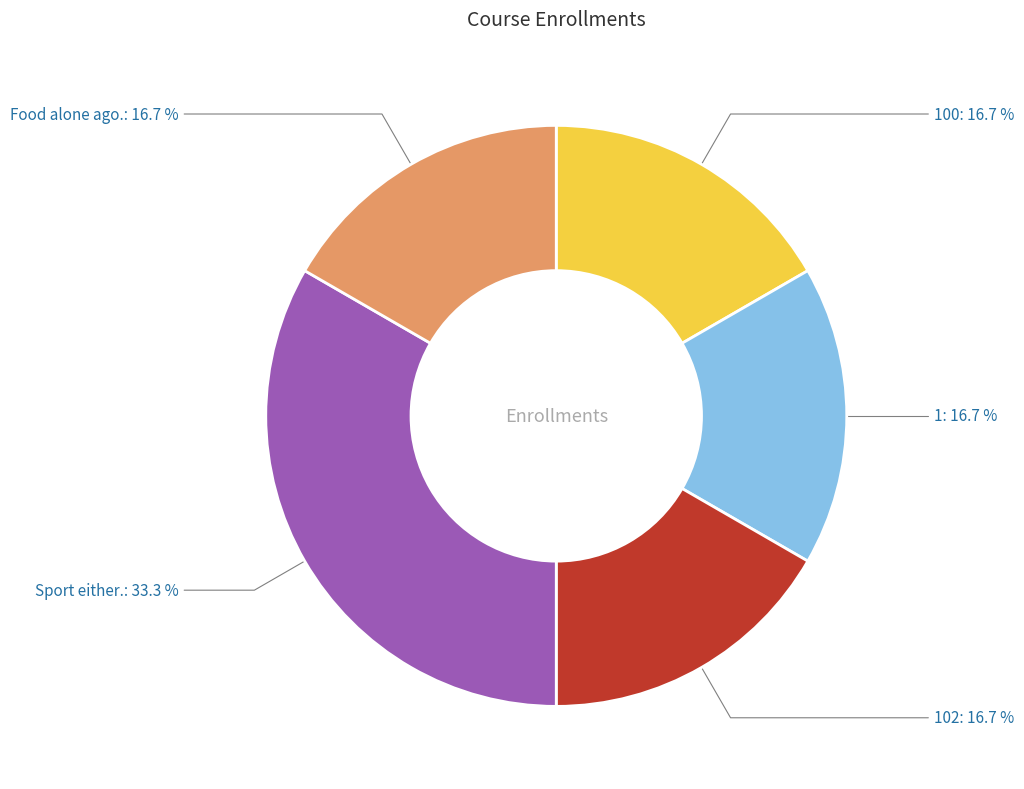

How many slices are in this pie chart?

5